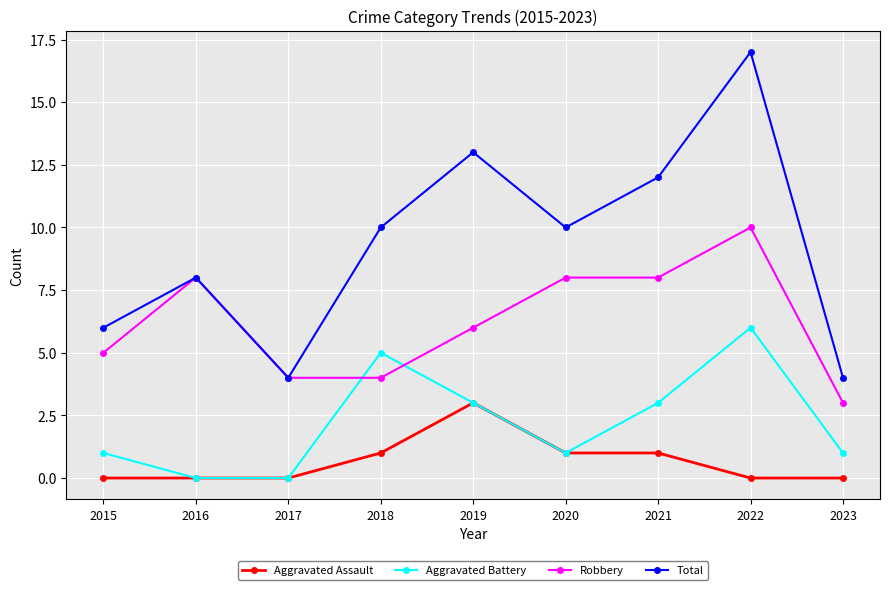

True or false: Aggravated Battery has a value of 1 at 2015.

True